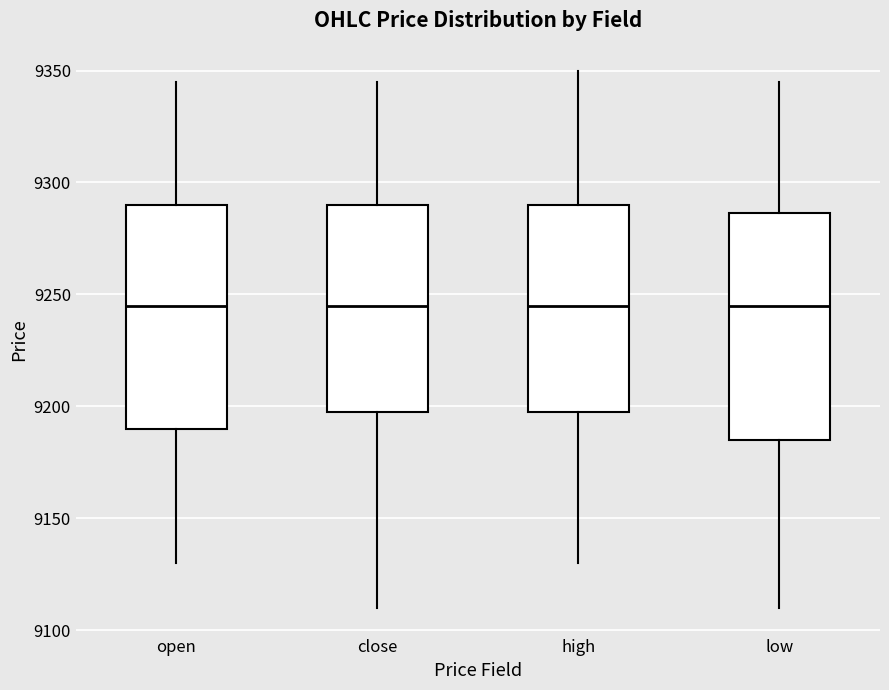

Reading left to right, read every box against the y-axis: the position of its median line, the range the box covers, and the ends of its whiskers. The values are not printed on the chart, so give them approximately, as read against the axis.

open: median 9245, box 9190 to 9290, whiskers 9130 to 9345
close: median 9245, box 9200 to 9290, whiskers 9110 to 9345
high: median 9245, box 9200 to 9290, whiskers 9130 to 9350
low: median 9245, box 9185 to 9285, whiskers 9110 to 9345